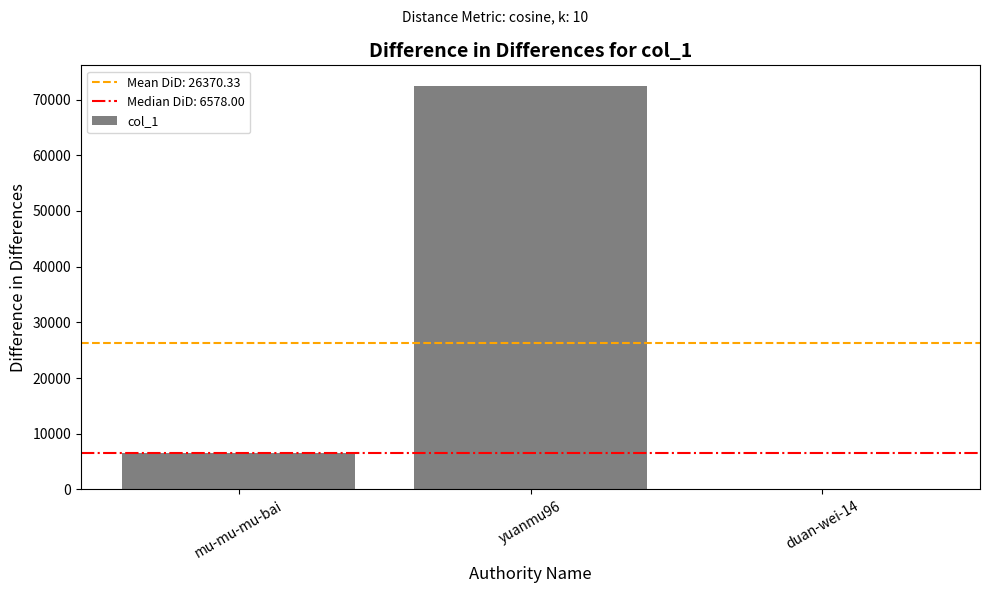

What is the greatest value displayed?

72517